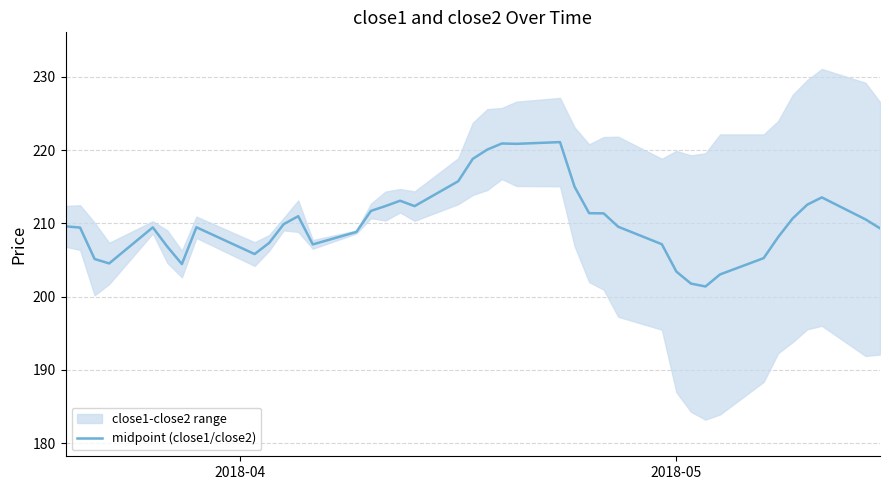

What is the greatest value displayed?

221.1